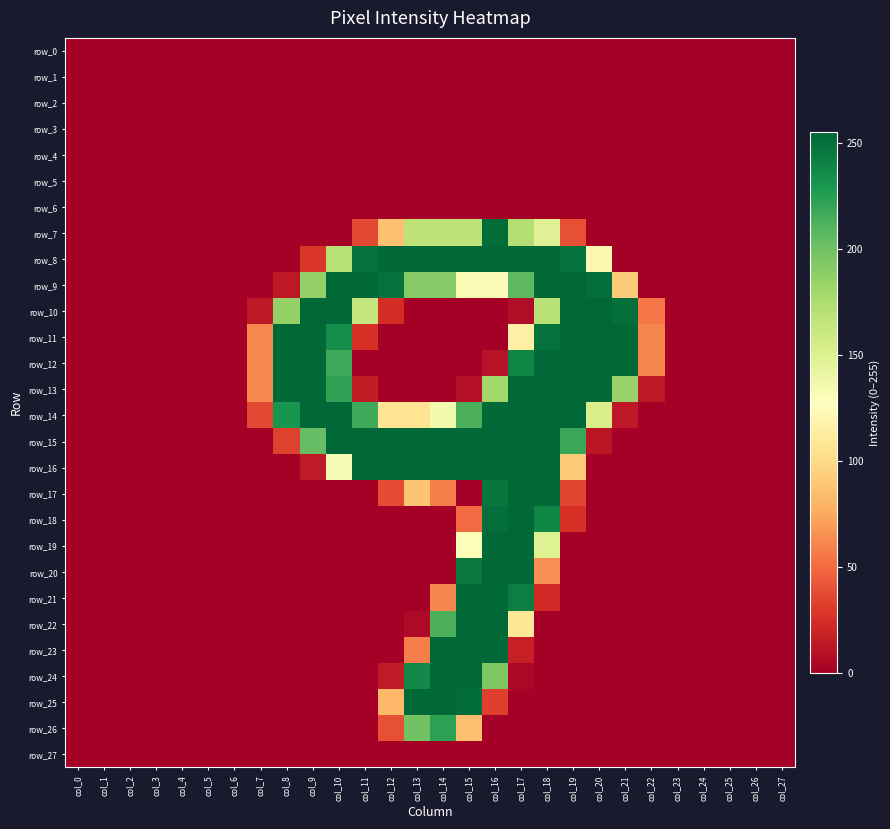

Which series has the widest spread of values?

row_24